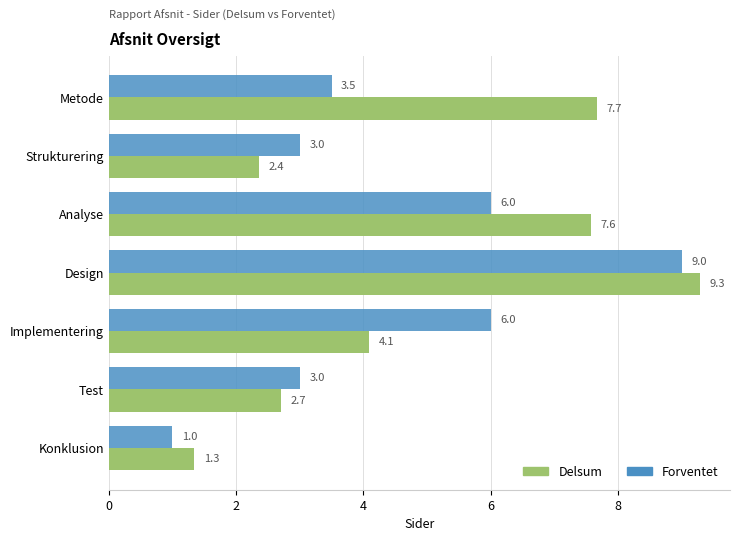

What is the difference between the highest and lowest values at Implementering?

1.9